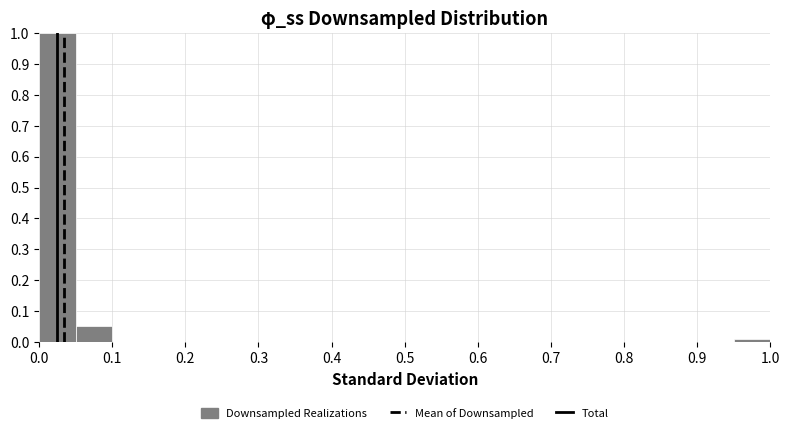

Reading left to right, list every bar in this chart as the range it spans on the x-axis followed by its height. The values are not printed on the chart, so give them approximately, as read against the axis.

0.00 to 0.05: 1.00
0.05 to 0.10: 0.05
0.10 to 0.15: 0
0.15 to 0.20: 0
0.20 to 0.25: 0
0.25 to 0.30: 0
0.30 to 0.35: 0
0.35 to 0.40: 0
0.40 to 0.45: 0
0.45 to 0.50: 0
0.50 to 0.55: 0
0.55 to 0.60: 0
0.60 to 0.65: 0
0.65 to 0.70: 0
0.70 to 0.75: 0
0.75 to 0.80: 0
0.80 to 0.85: 0
0.85 to 0.90: 0
0.90 to 0.95: 0
0.95 to 1.00: under 0.01